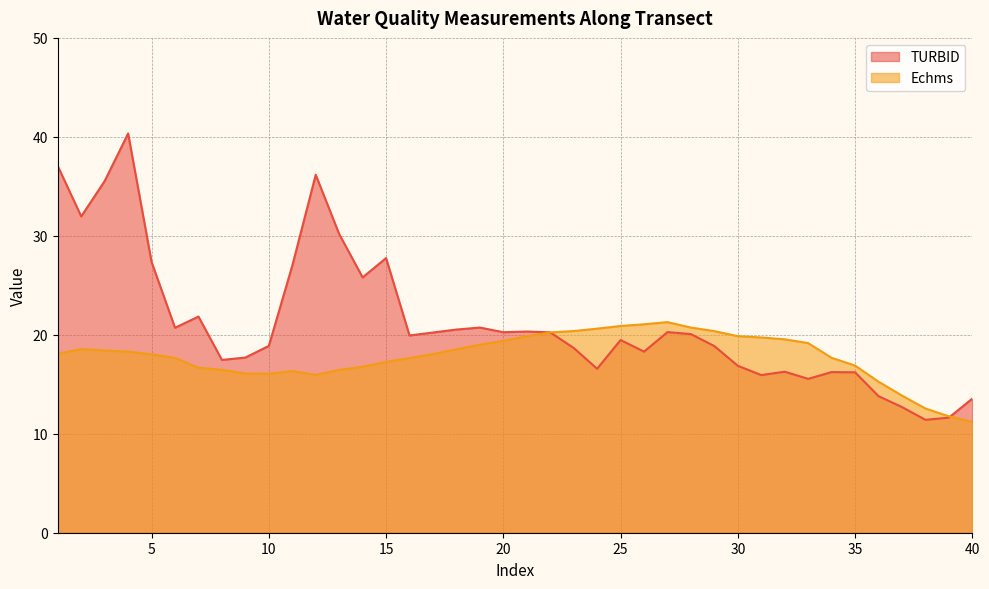

Where does the Echms series first go above 18?

1